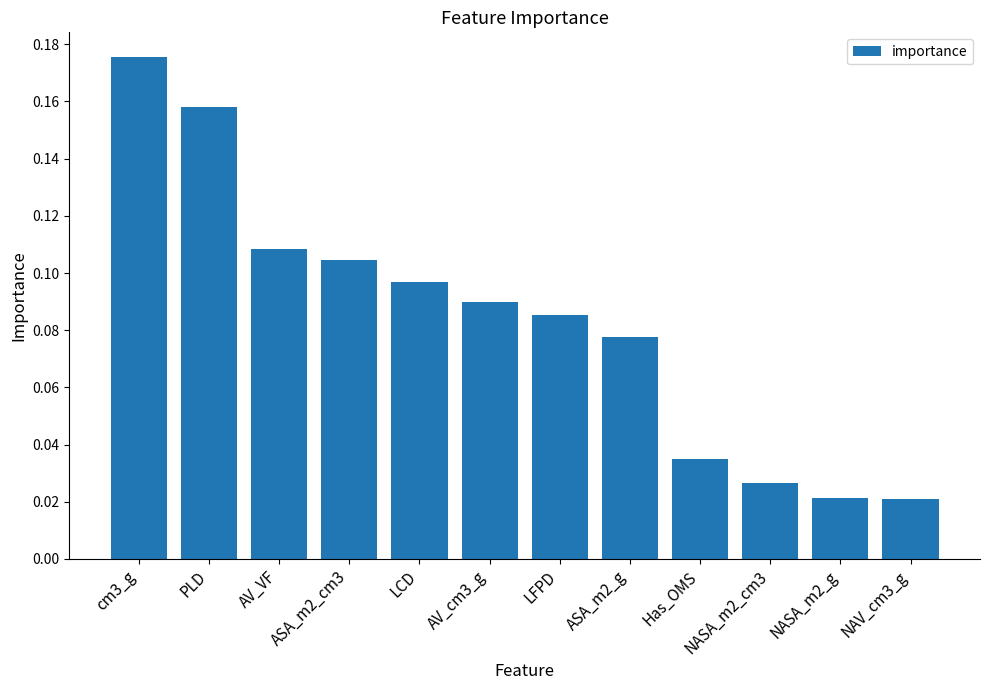

What is the label of the 9th bar from the left?

Has_OMS